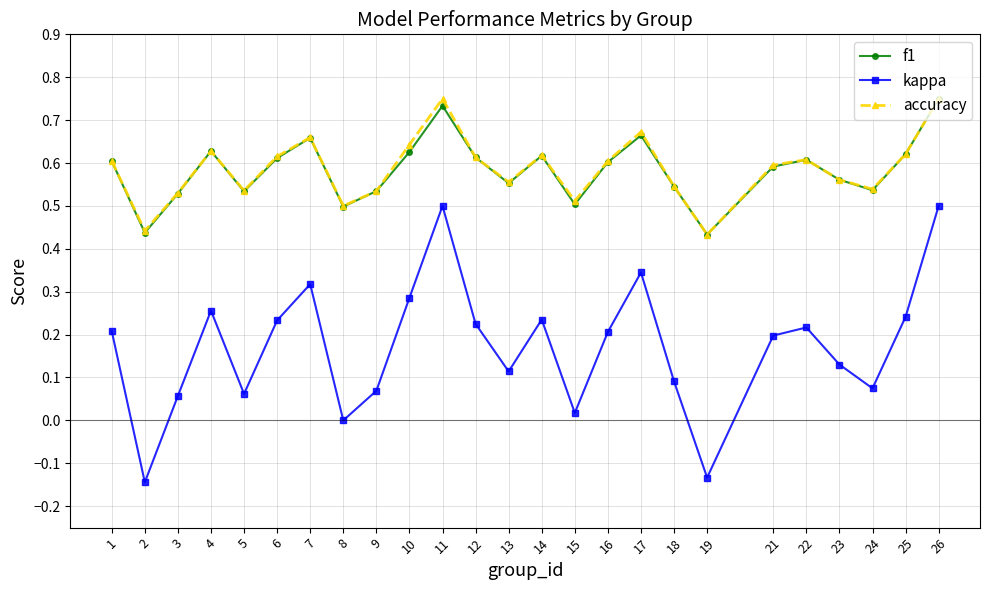

True or false: kappa and accuracy intersect in this chart.

False